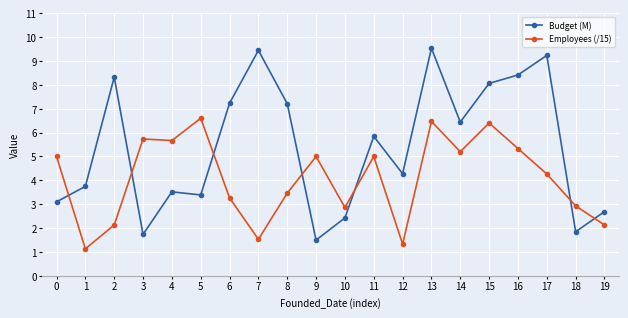

Which series has the largest range (max minus min)?

Budget (M)